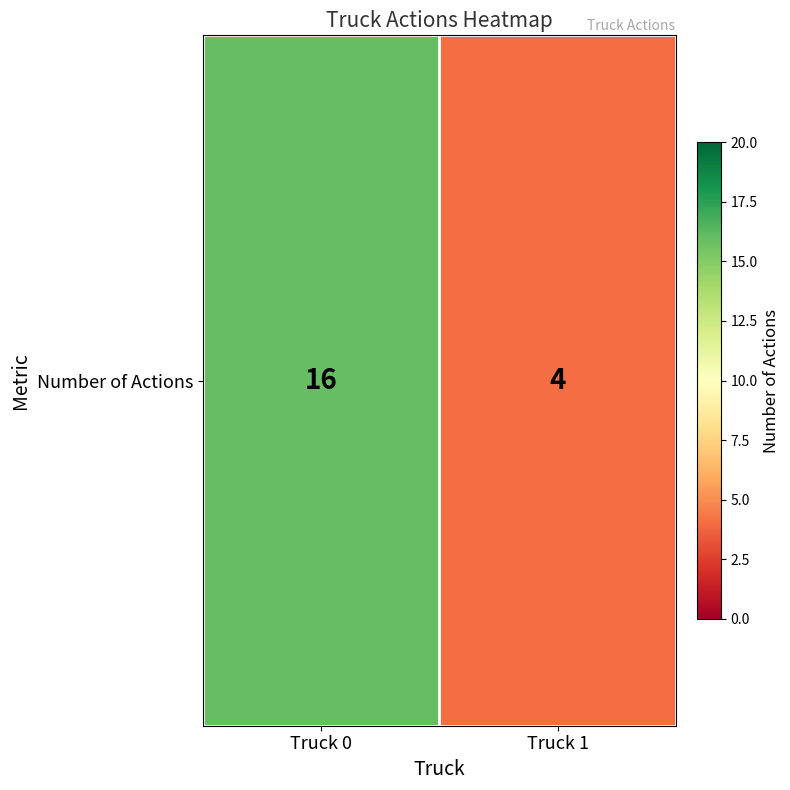

What is the difference between the values at Truck 1 and Truck 0?

12